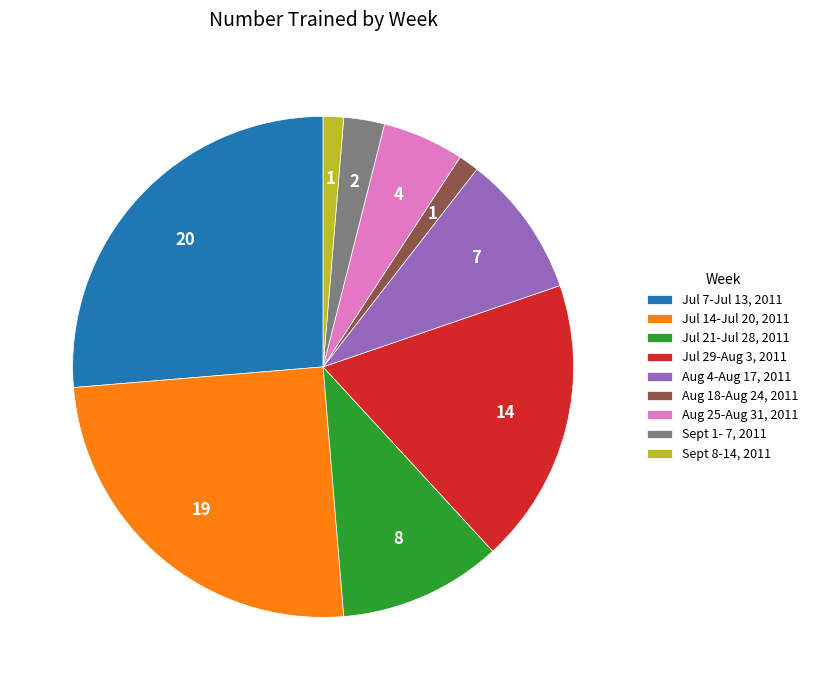

Is there a majority slice in this chart?

No